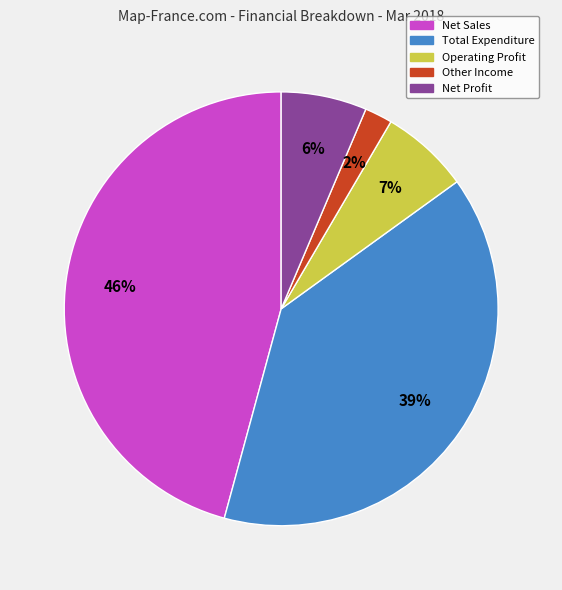

What is the largest slice in the pie chart?

Net Sales